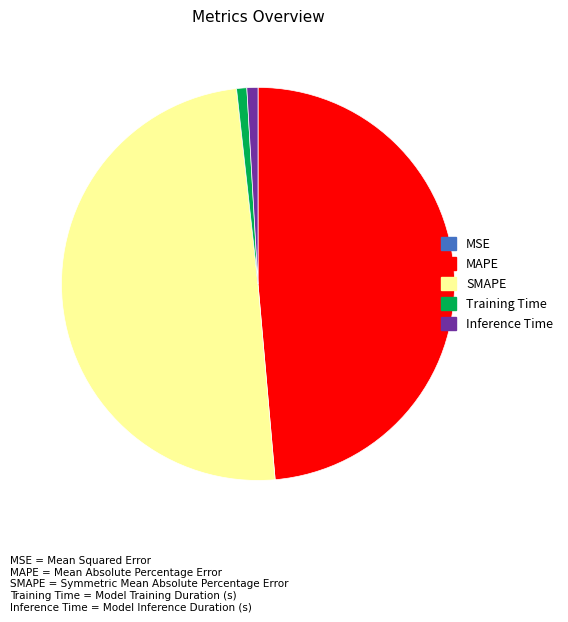

Is it true that SMAPE is 38% of the pie?

False